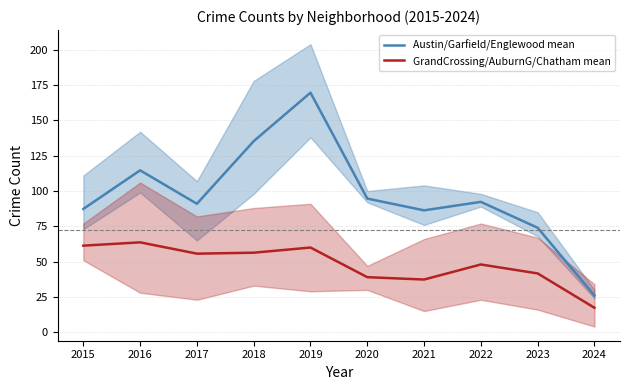

True or false: GrandCrossing/AuburnG/Chatham mean and Austin/Garfield/Englewood mean cross at least once.

False